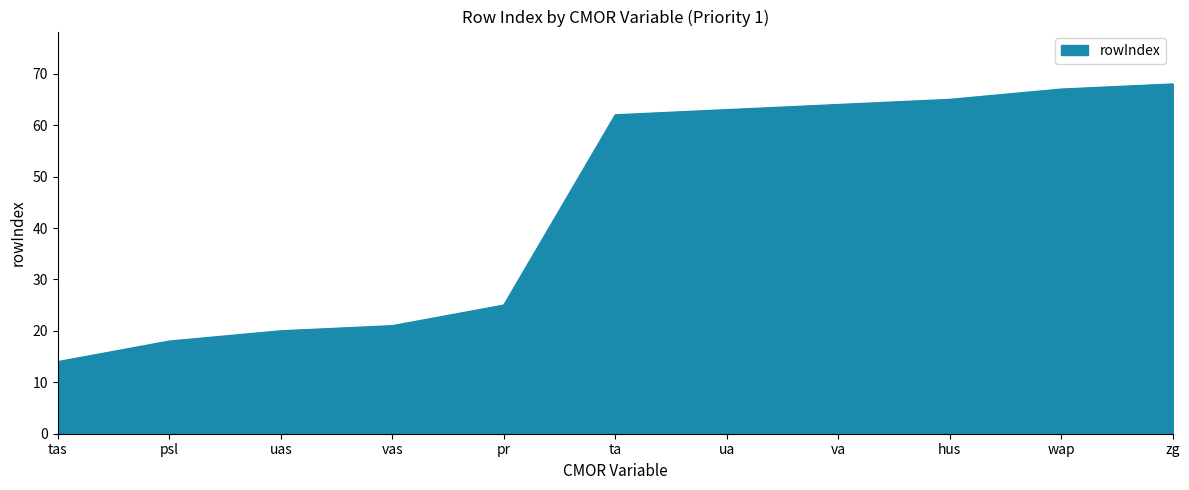

What value does the data have at hus?

65